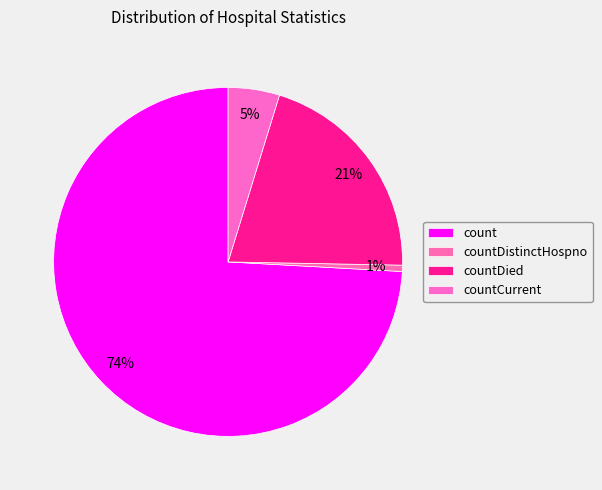

To the nearest percent, what is the combined percentage of countCurrent and countDied?

25%